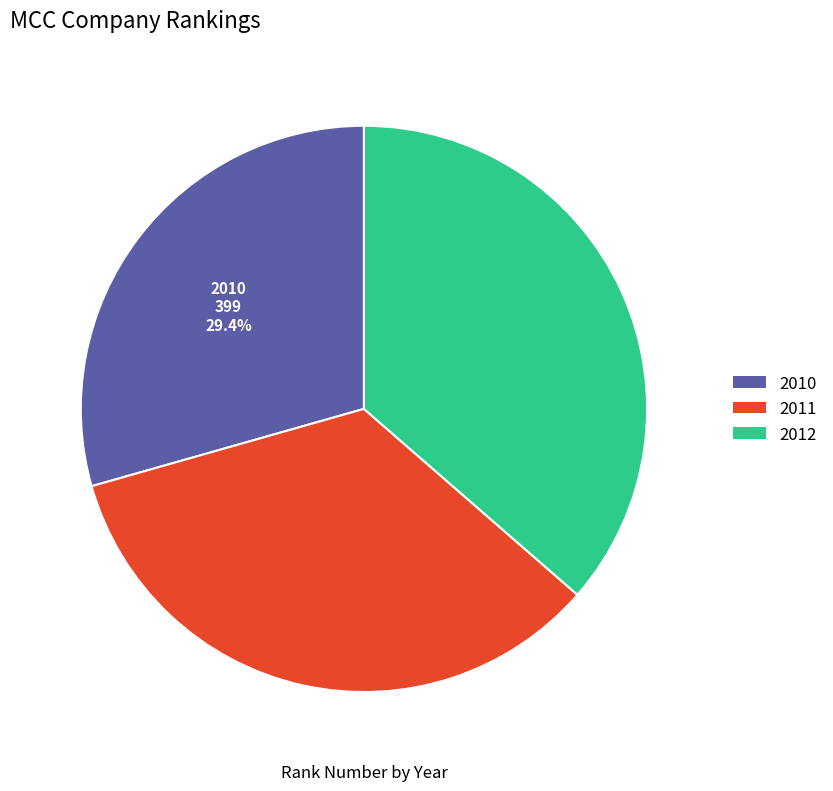

Which category has the biggest portion of the pie?

2012